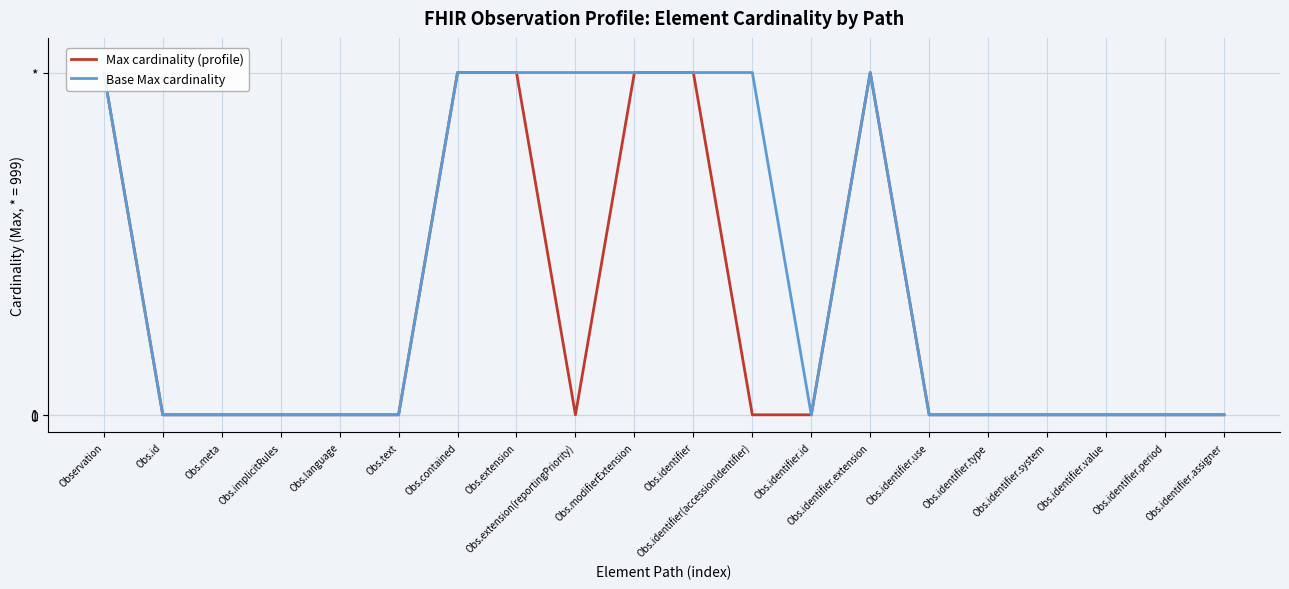

What is the greatest value displayed?

999